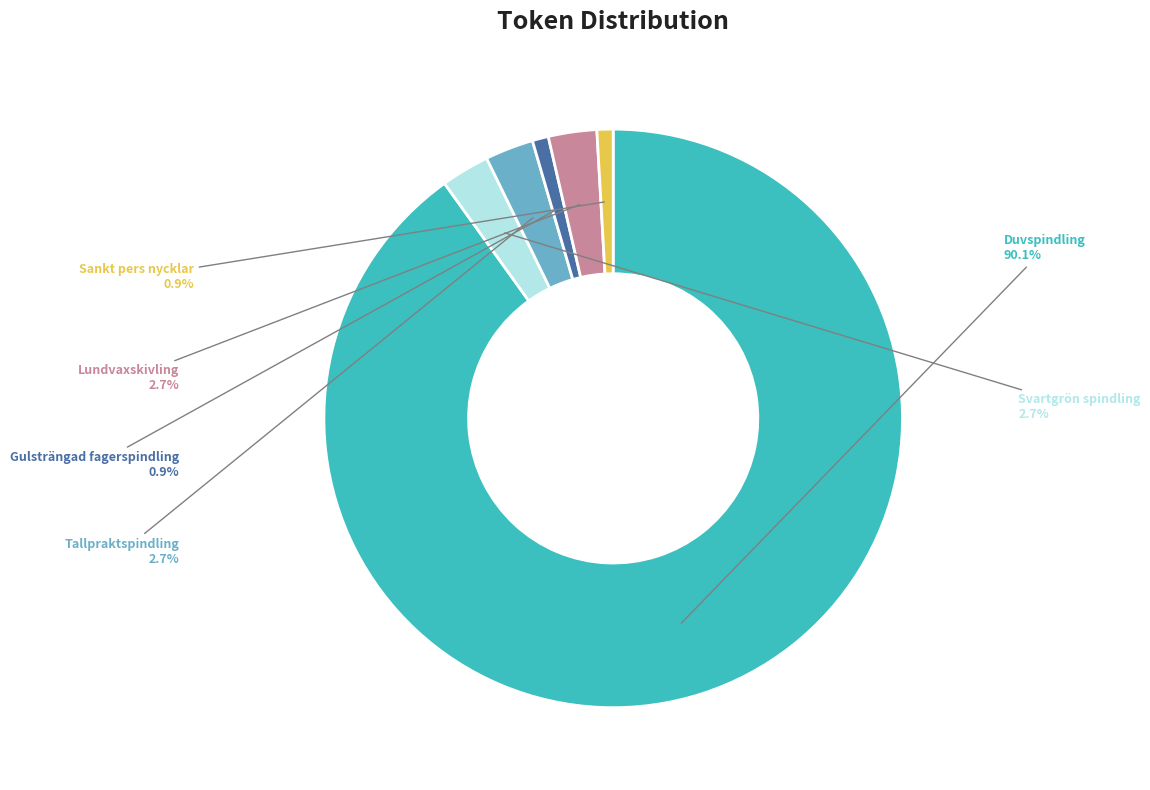

The Sankt pers nycklar slice represents 14% of the pie. True or false?

False